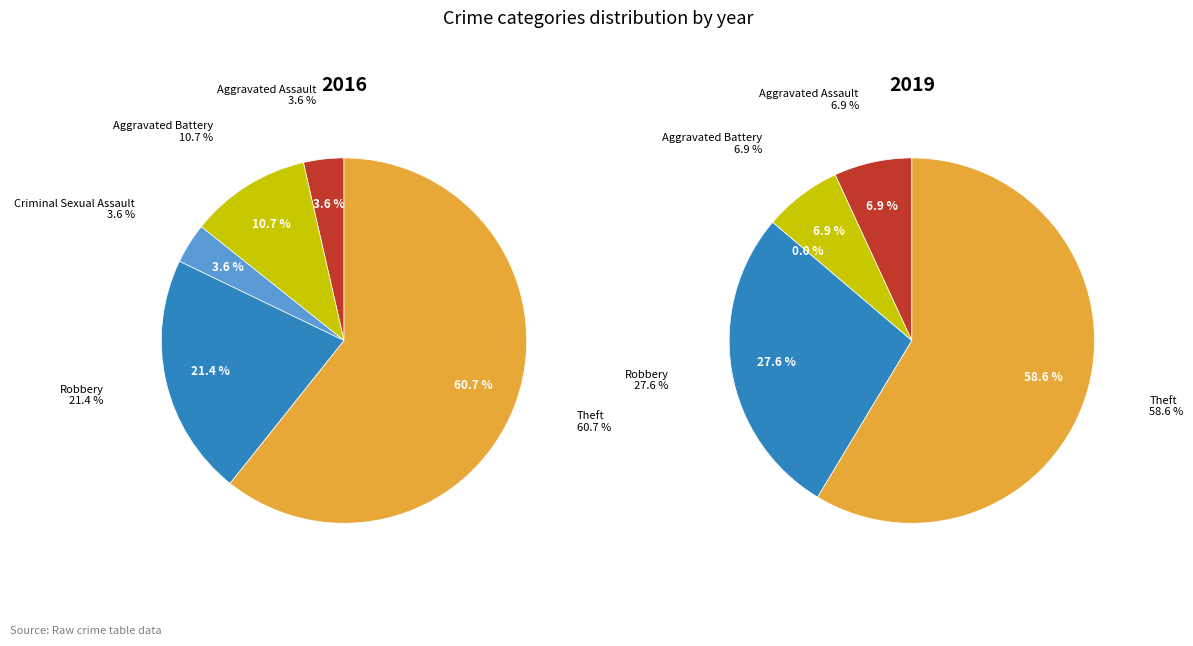

To the nearest percent, what is the average slice percentage?

20%